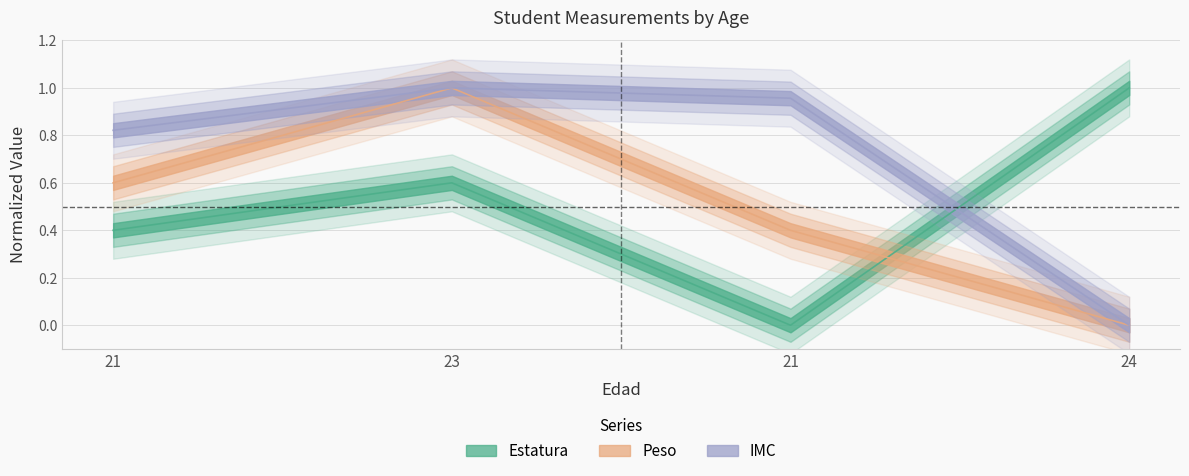

How many lines are shown in the chart?

3